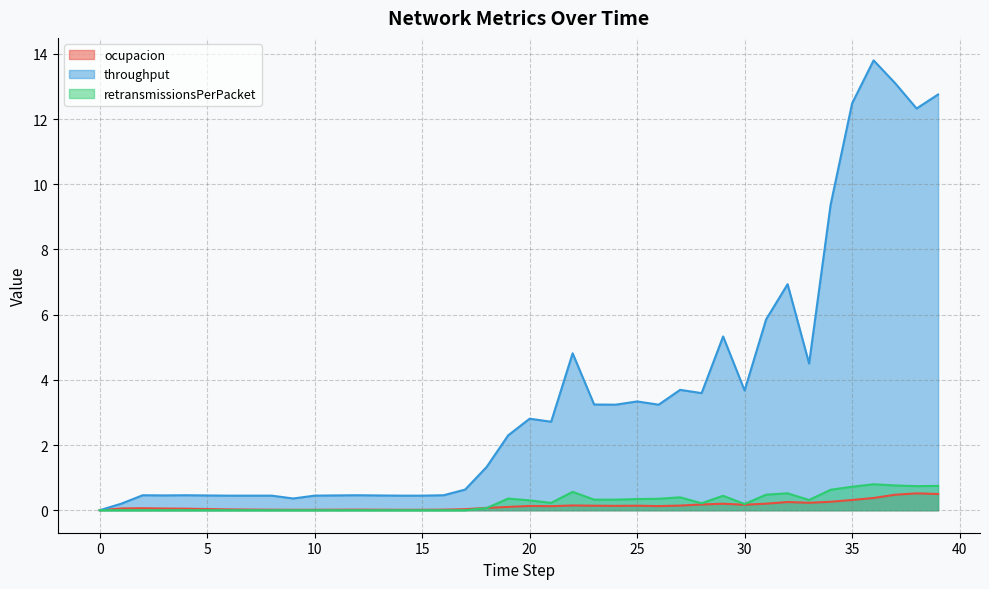

How many data points in throughput are above 2?

21